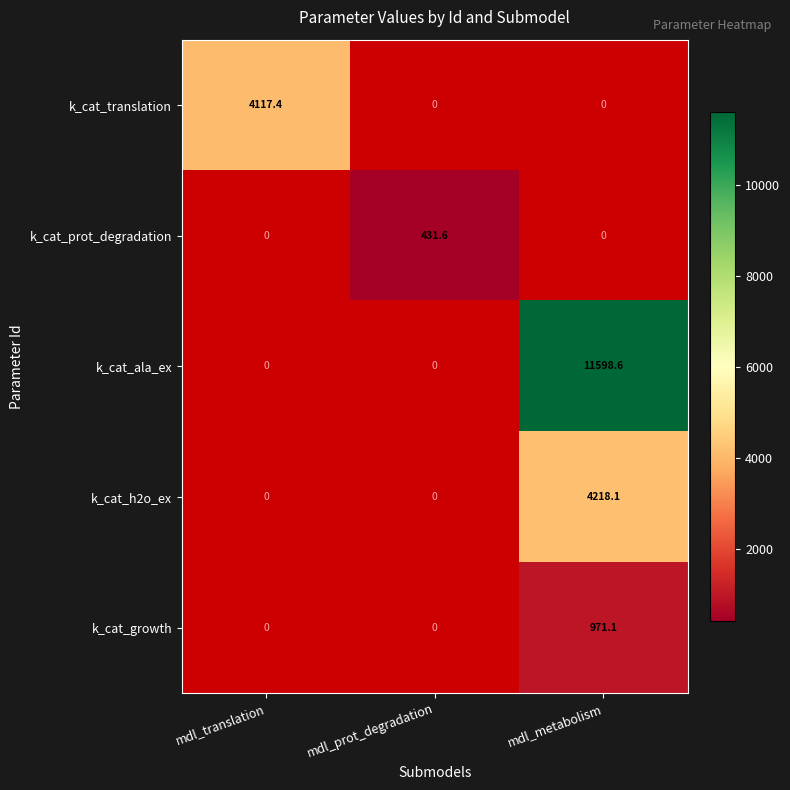

The value of k_cat_translation at mdl_translation is 1641.9. True or false?

False